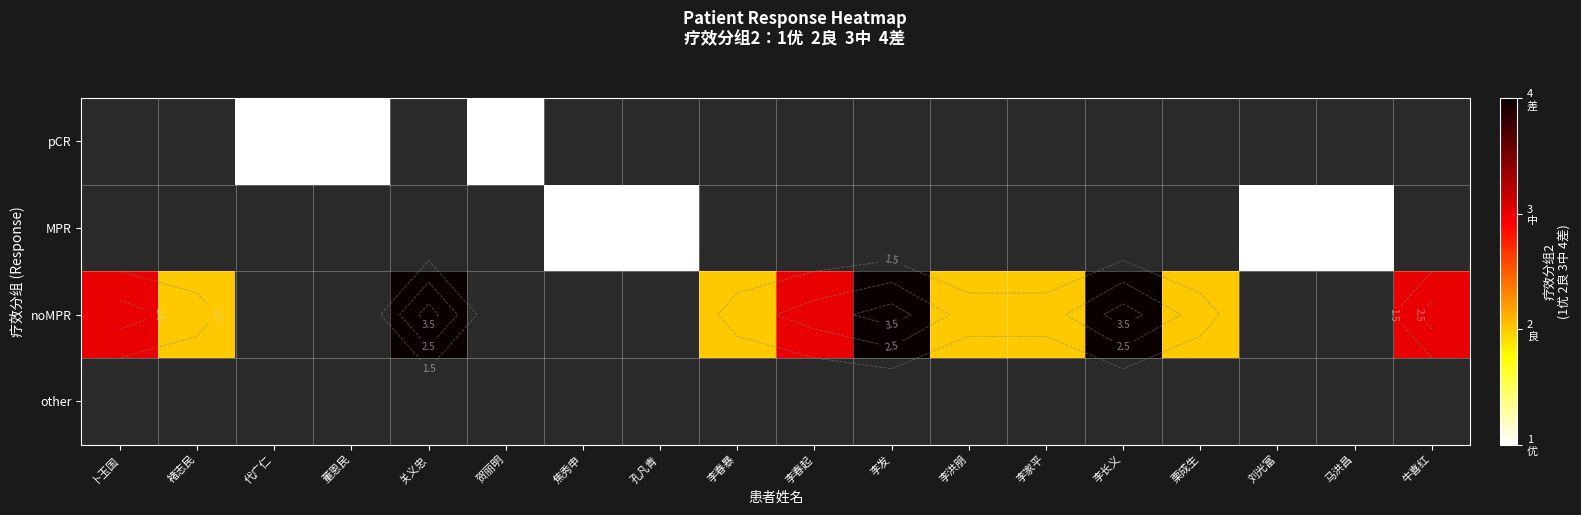

Where is noMPR nearest to the value 3?

卜玉国